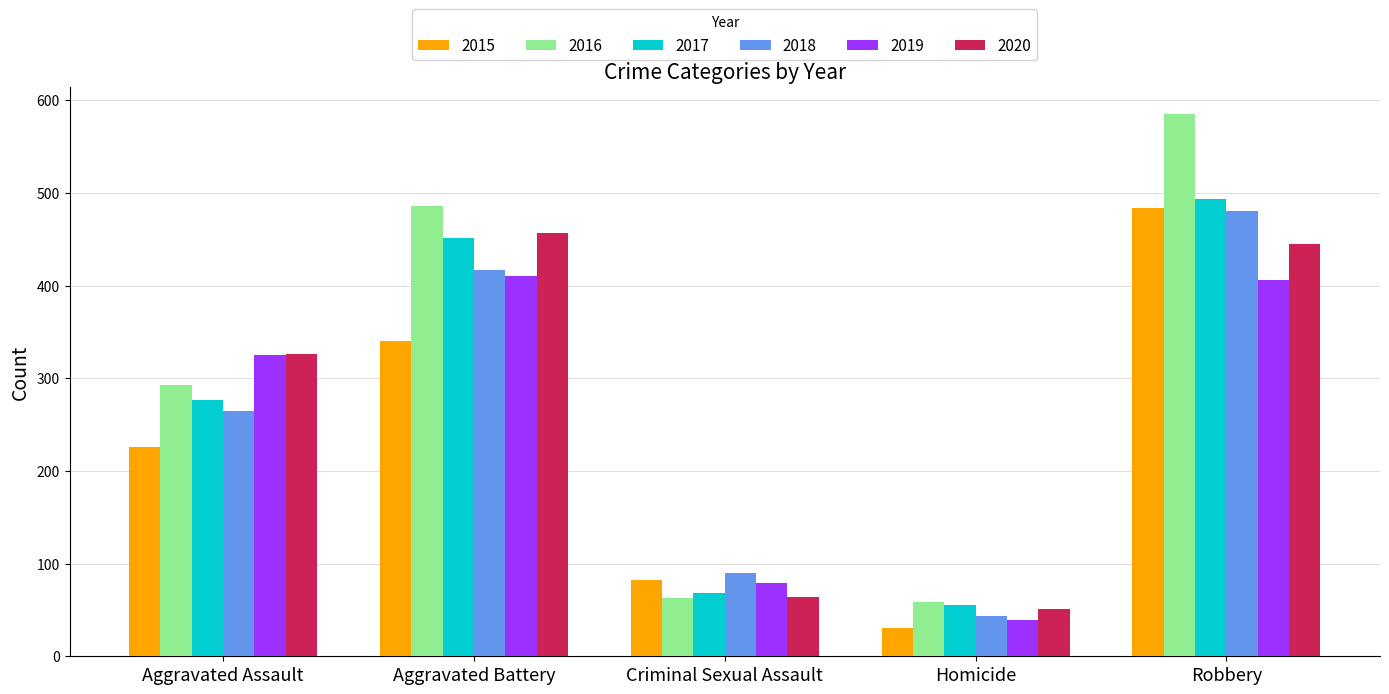

What is the difference between the maximum and second lowest values in the 2018 series?

391